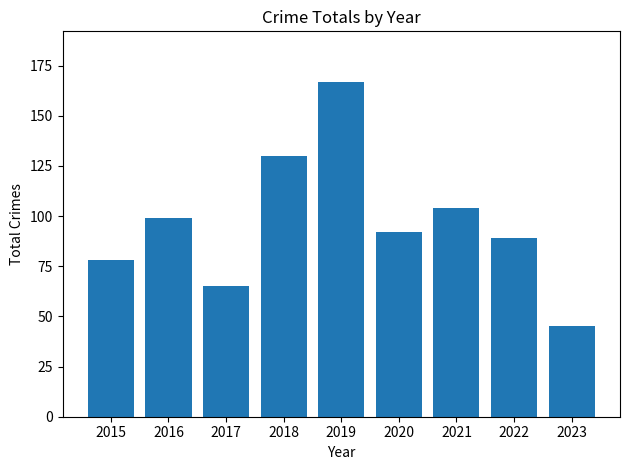

True or false: the data shows 89 at 2022.

True